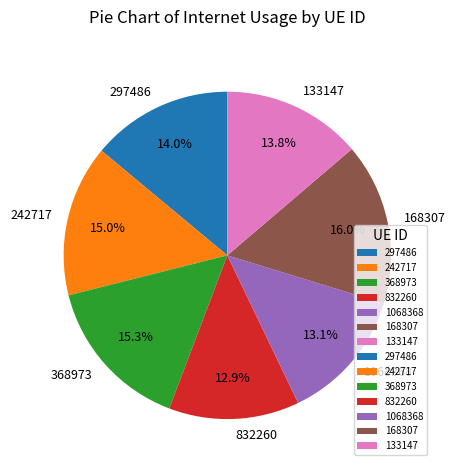

What percentage is the 1068368 slice, to the nearest percent?

13%